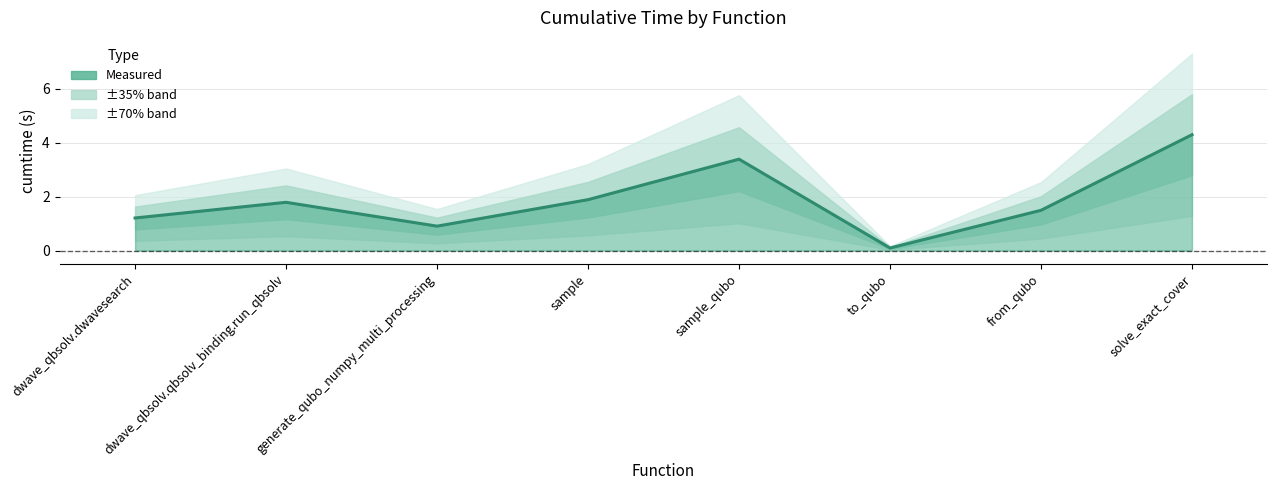

What is the average value?

1.9